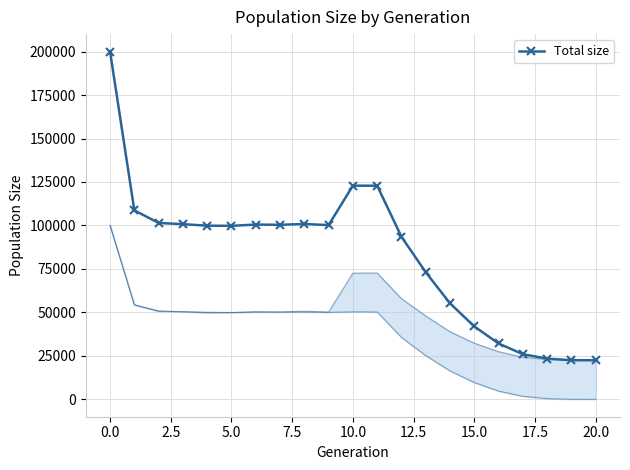

Count the number of values greater than 99872.

10